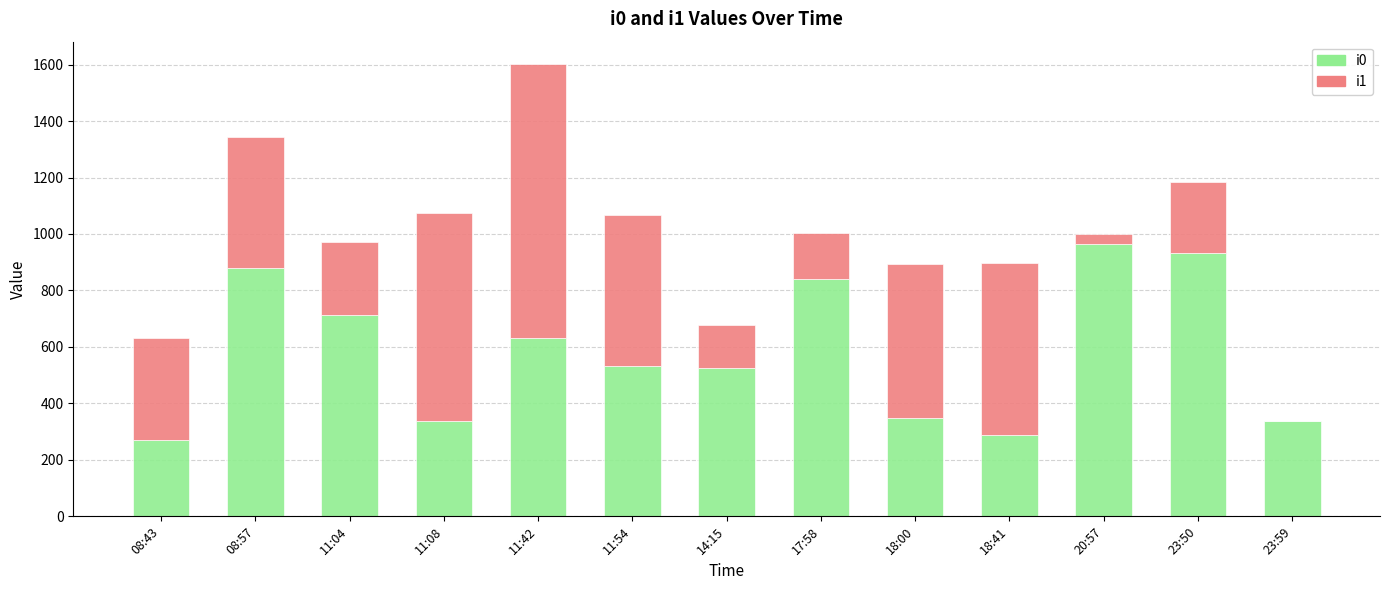

The i0 series shows 879 at 08:57. True or false?

True